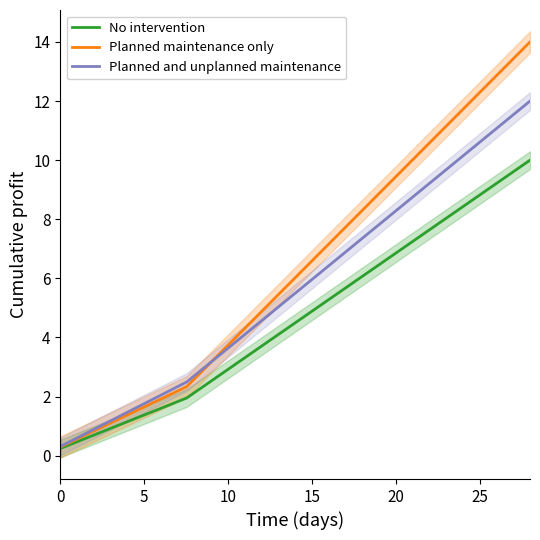

Rank the series by their maximum value, from lowest to highest.

No intervention, Planned and unplanned maintenance, Planned maintenance only